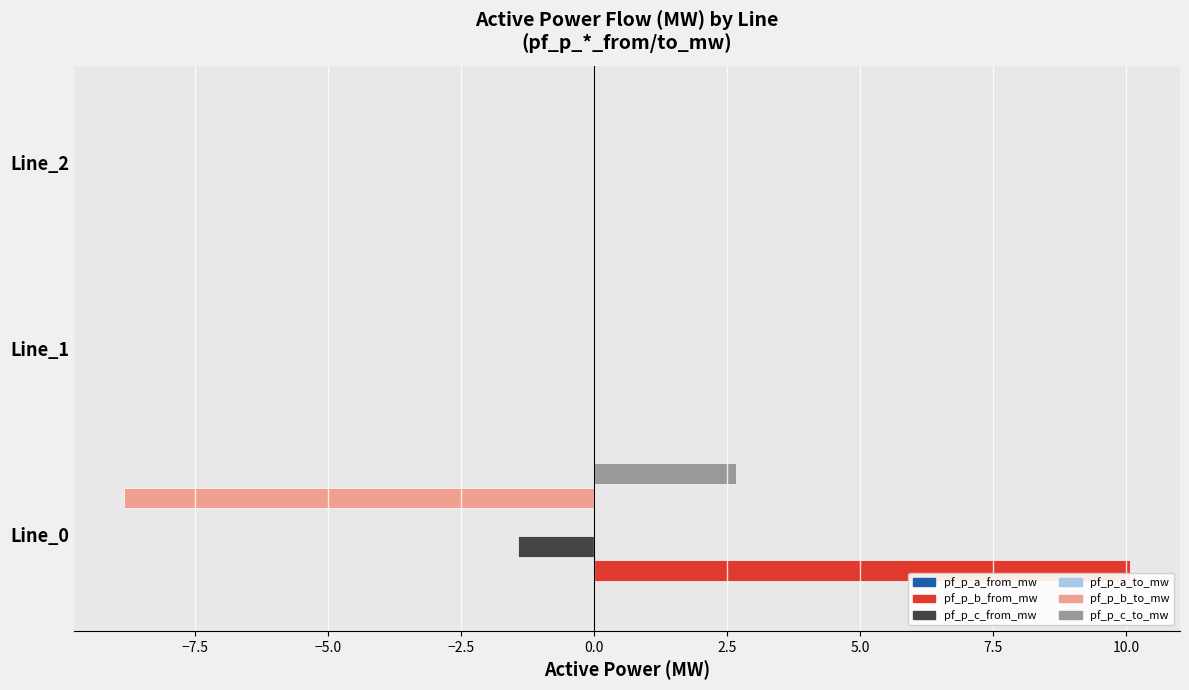

What is the maximum value shown in the chart?

10.1